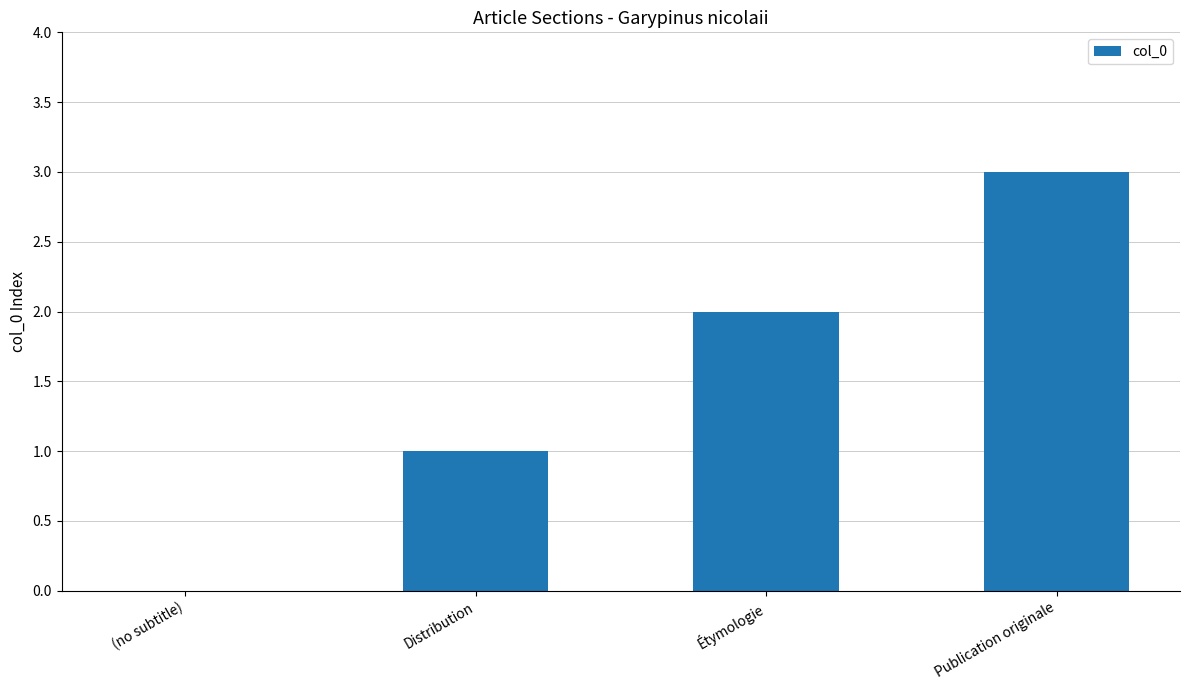

How many data points does each series have?

4